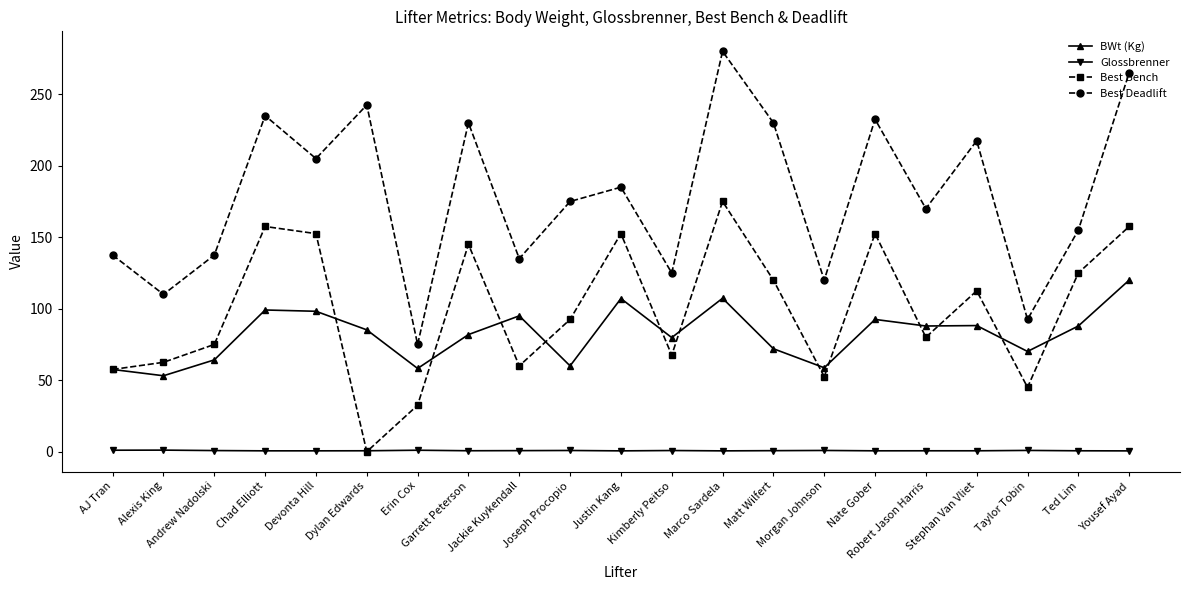

Which category has the highest value across all series?

Marco Sardela